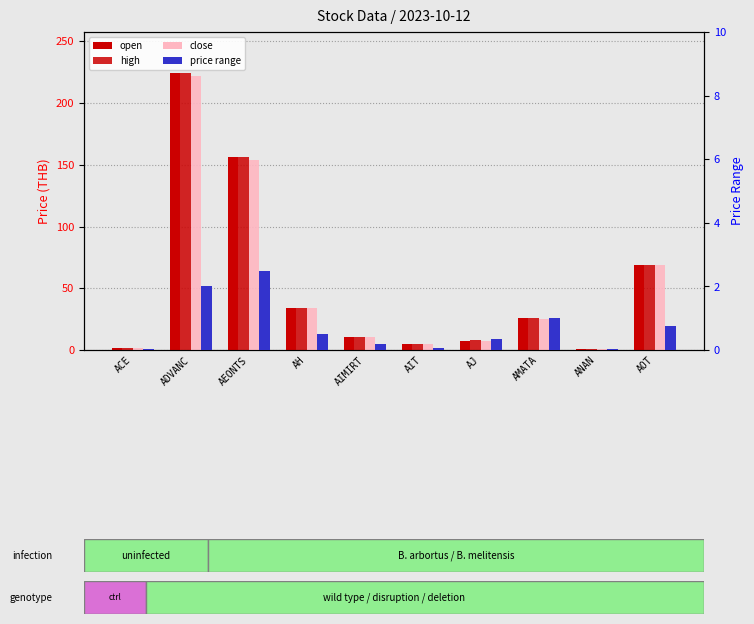

What is the difference between the maximum and minimum values in the price range series?

2.5